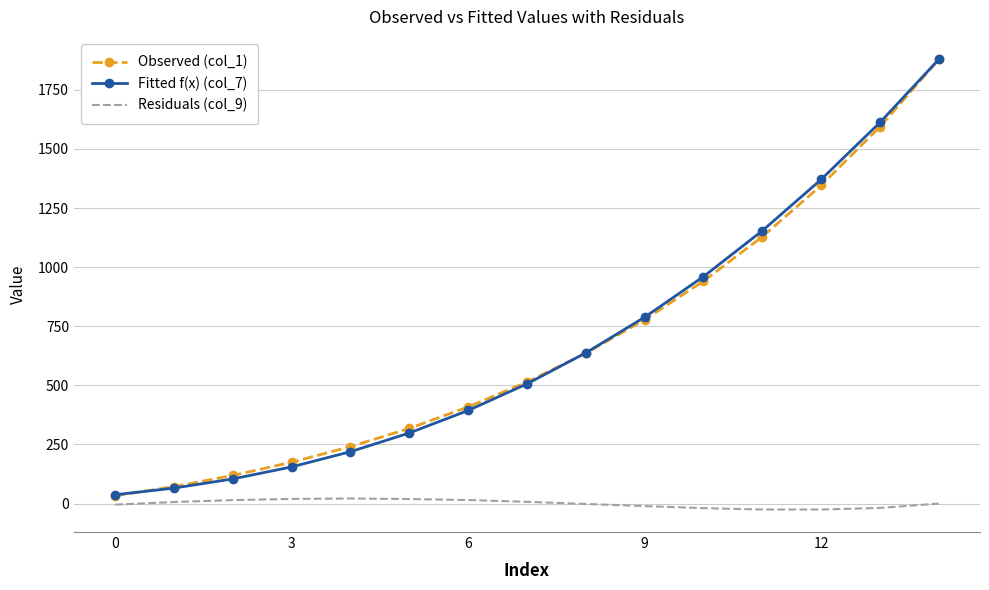

At how many categories does at least one series exceed 1427?

2